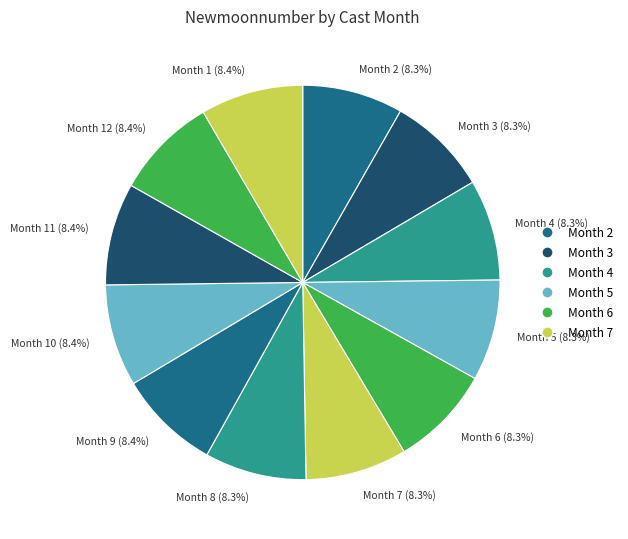

How many slices are in this pie chart?

12